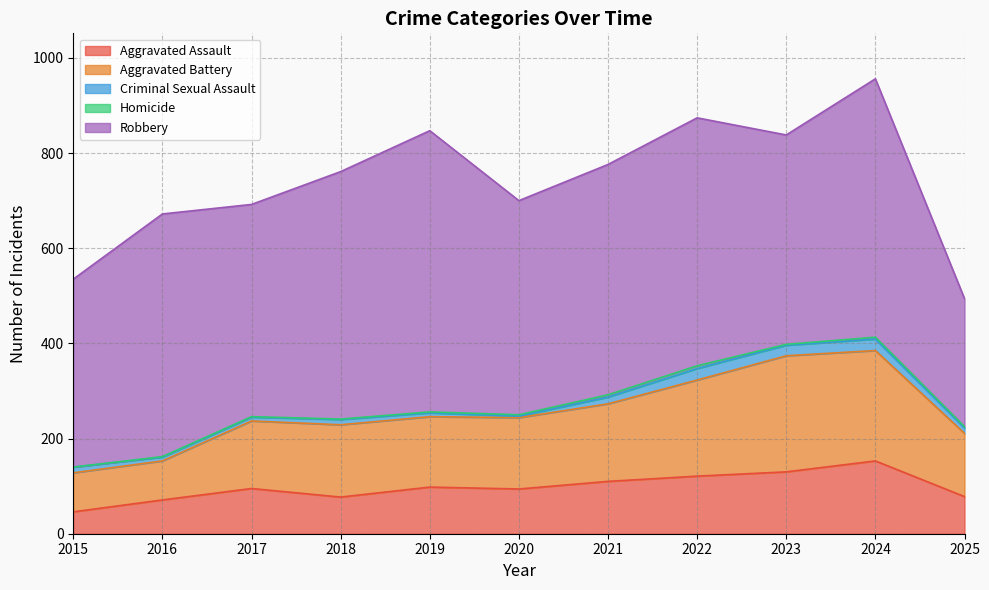

How many interior local peaks does the Homicide series have?

2